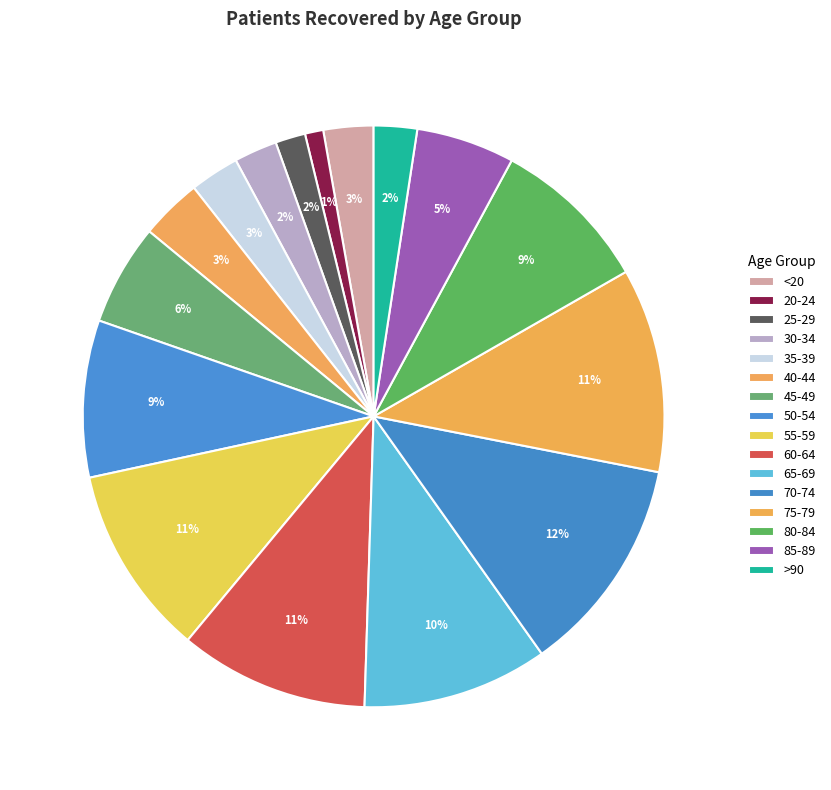

How many segments does this pie chart have?

16